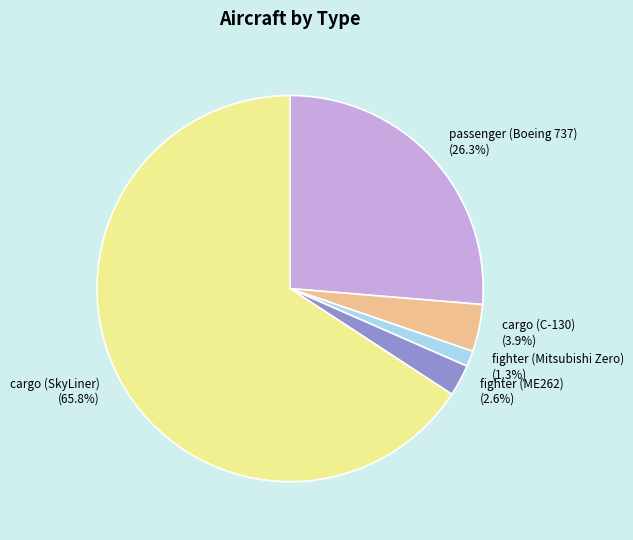

Is it true that cargo (SkyLiner) is 79% of the pie?

False